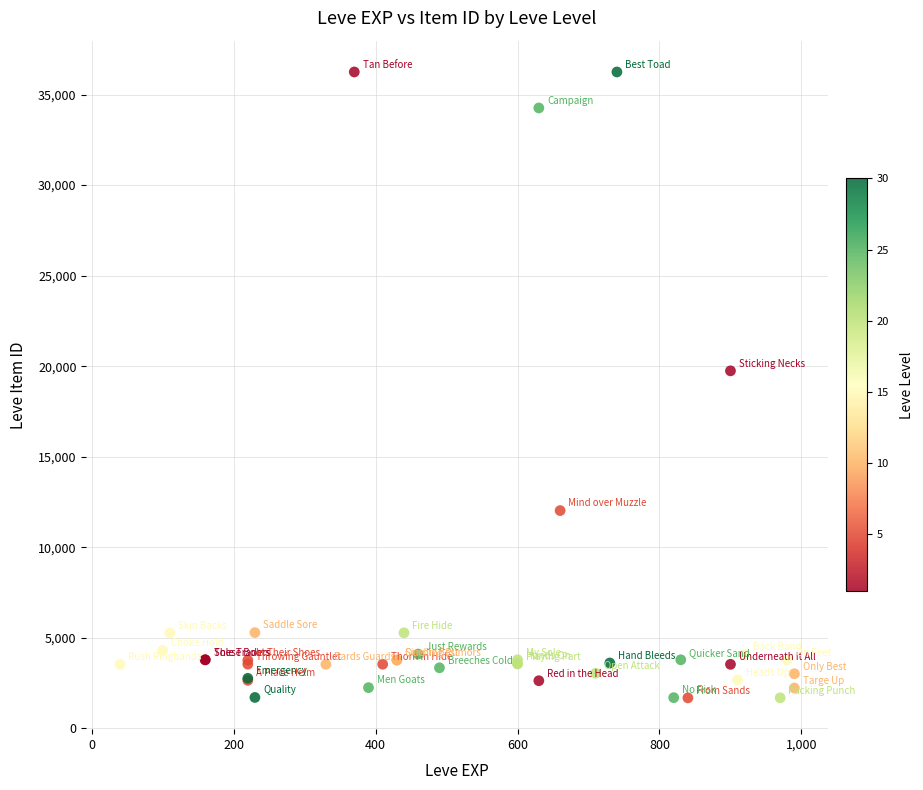

What Y value in the scatter plot is closest to 18967?

19744